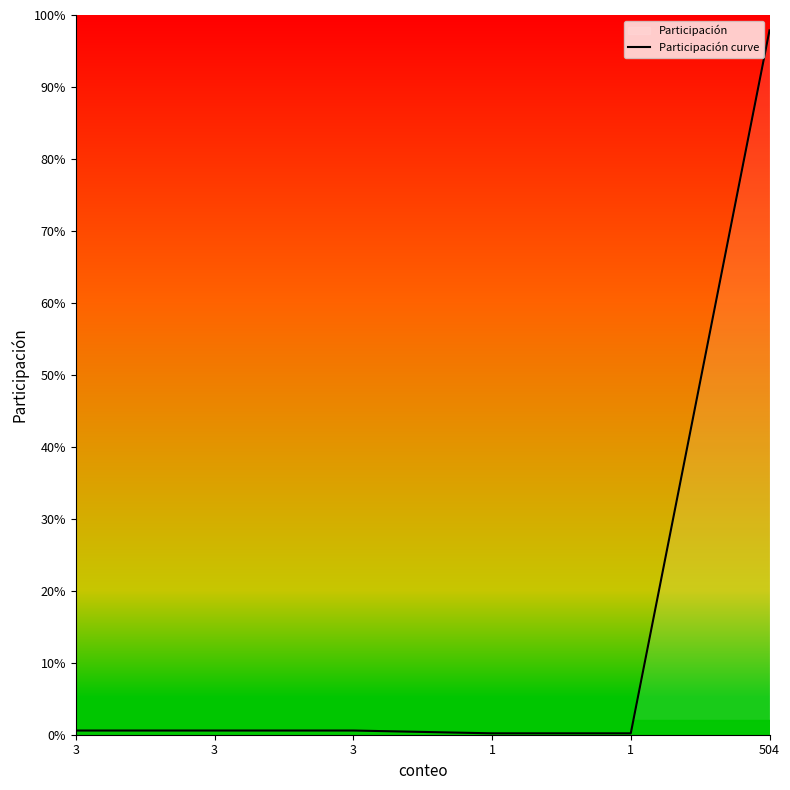

Does the chart display data point markers on the line(s)?

No